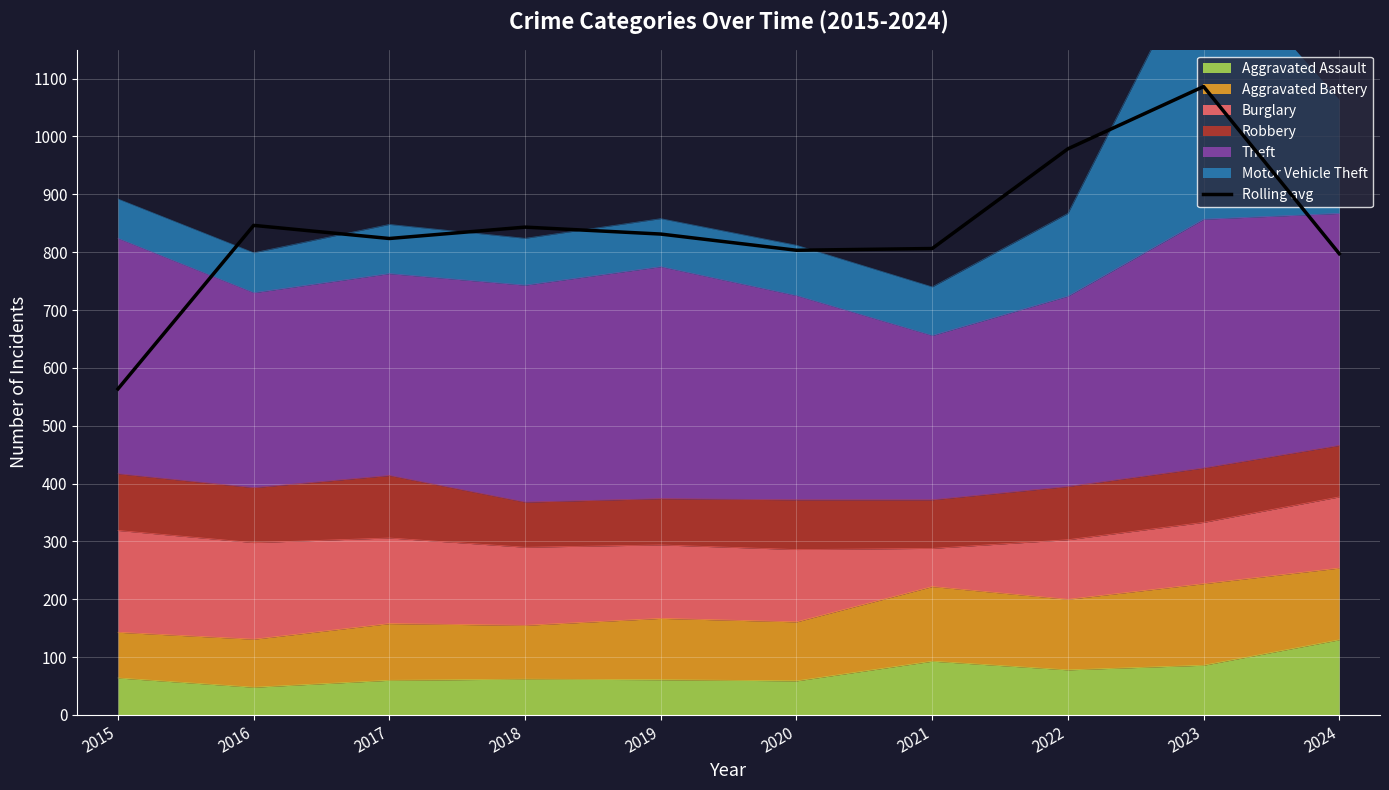

What value does the data have at 2020?

803.3